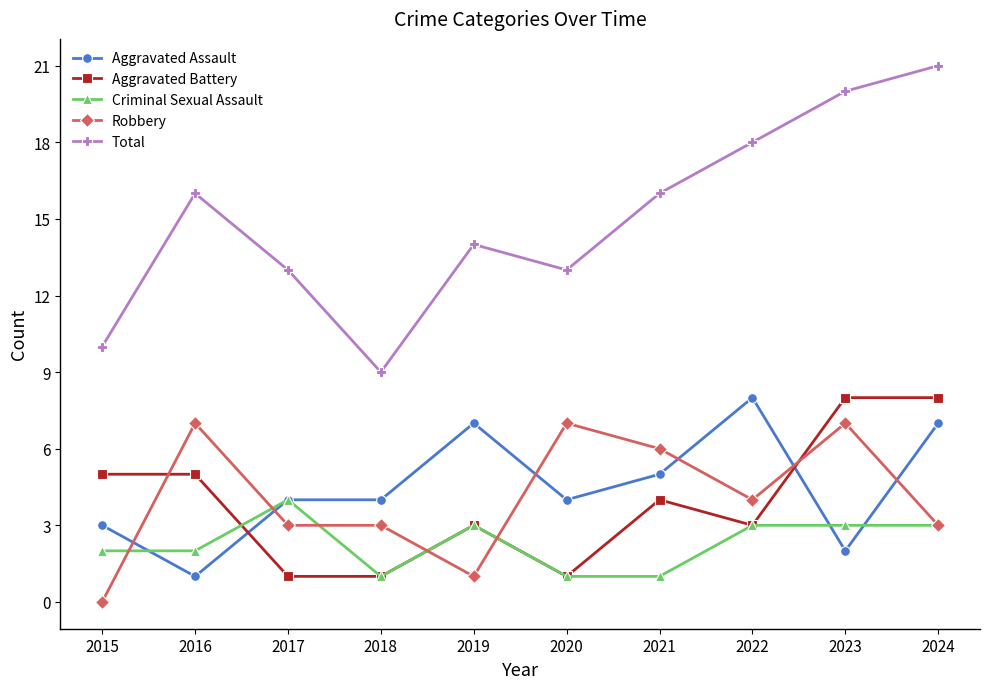

Is it true that Robbery equals 8 at 2021?

False